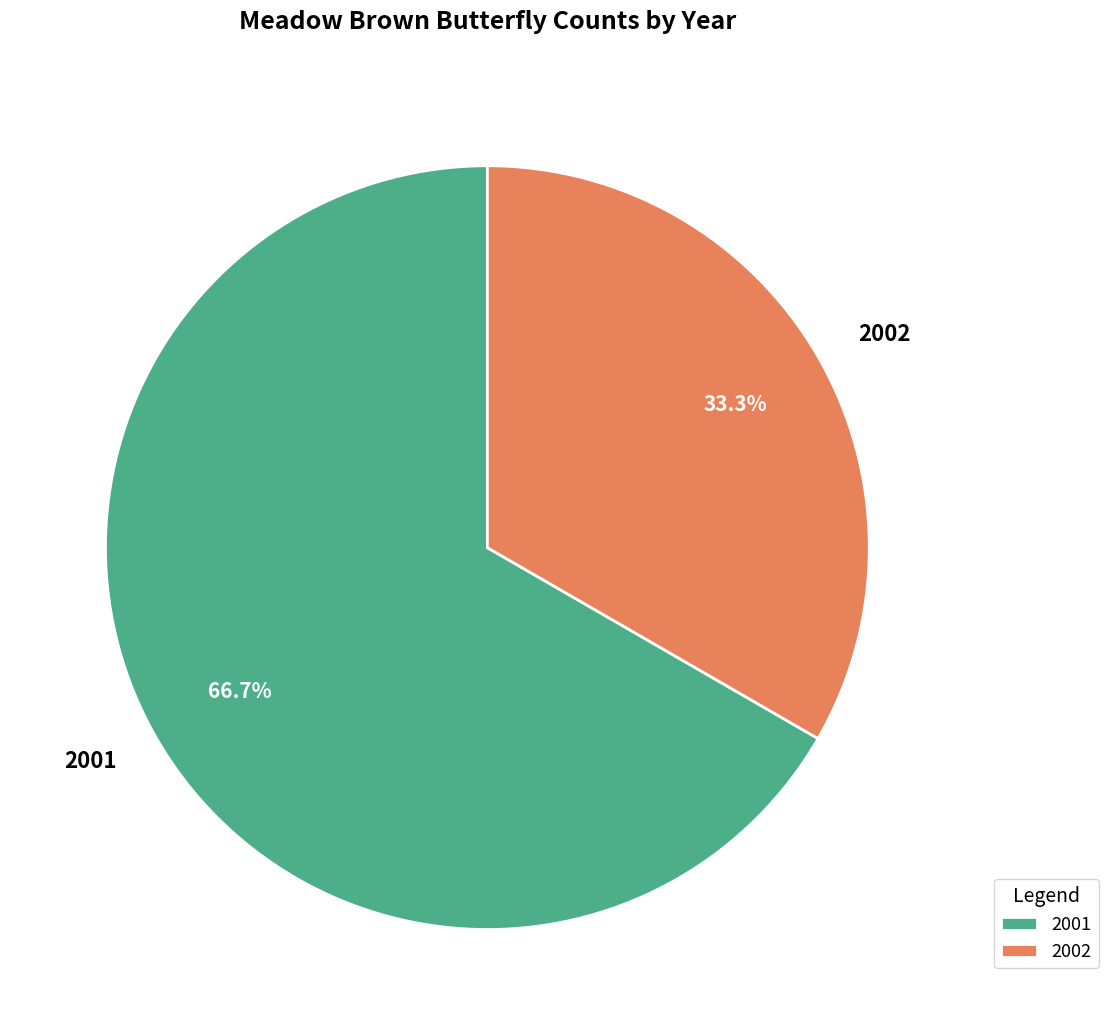

Combined, do 2002 and 2001 account for over 50%?

Yes